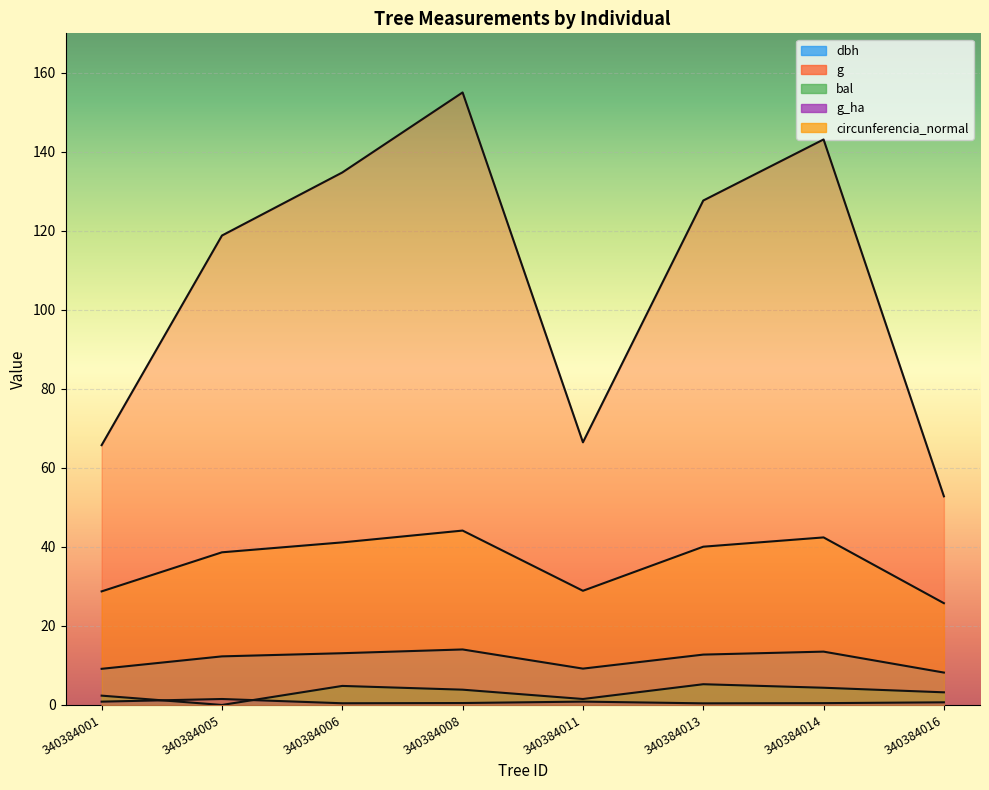

True or false: dbh has a value of 13.5 at 340384014.

True